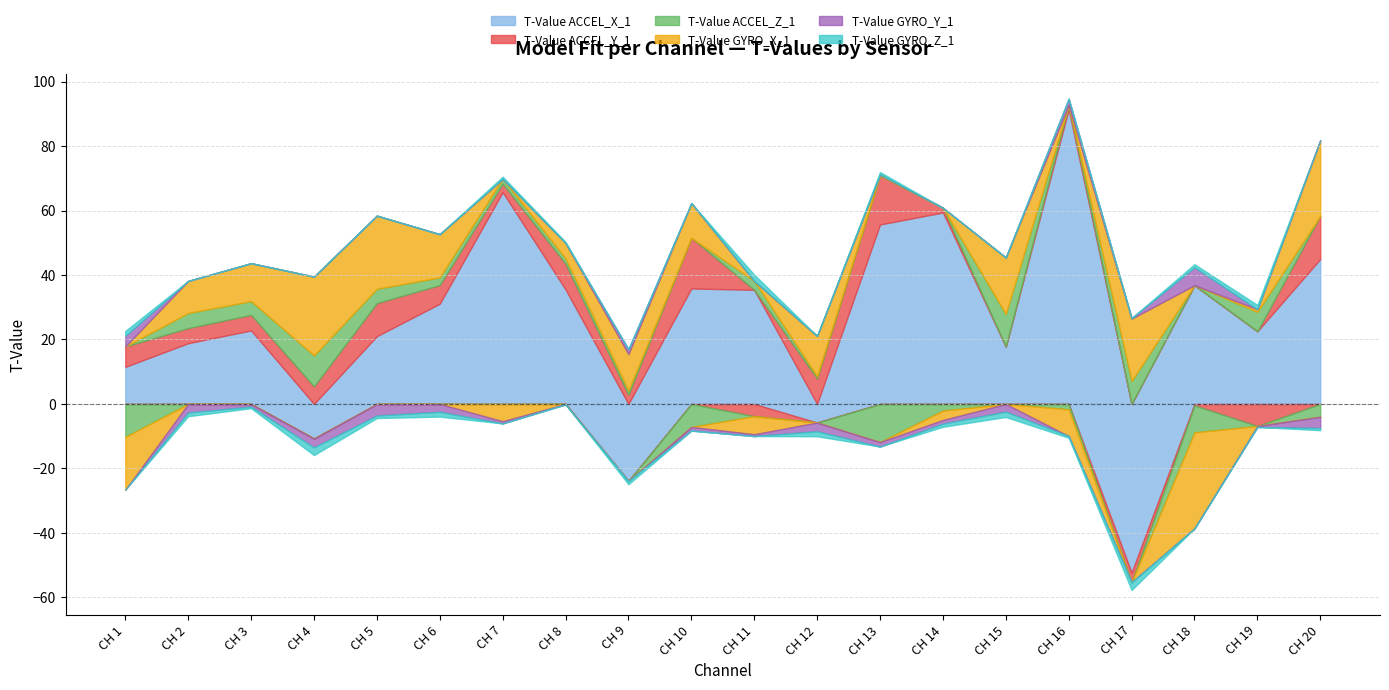

True or false: T-Value ACCEL_X_1 has a value of 65.7 at CH 7.

True